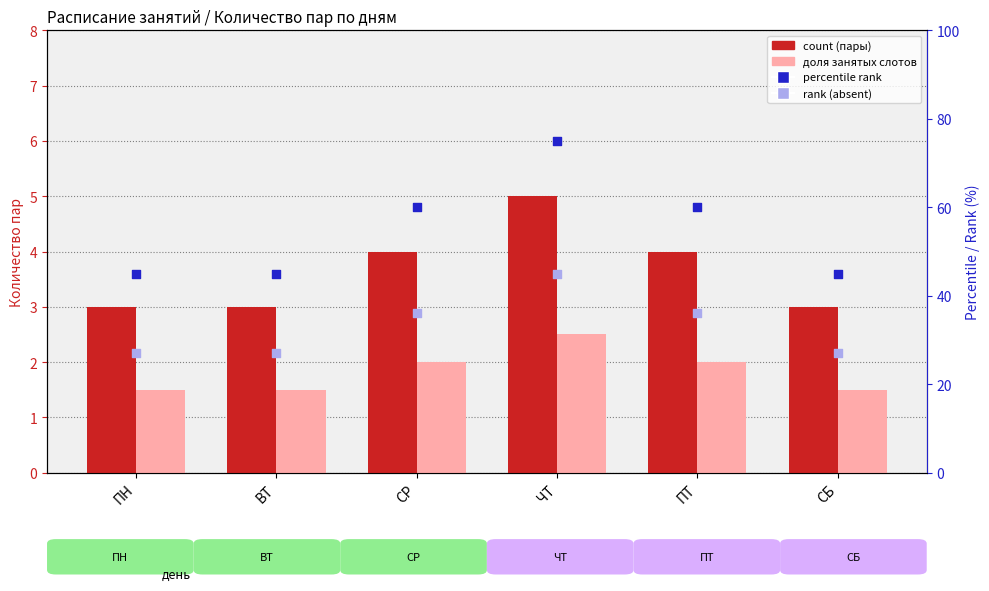

Which series contains the highest Y value?

percentile rank